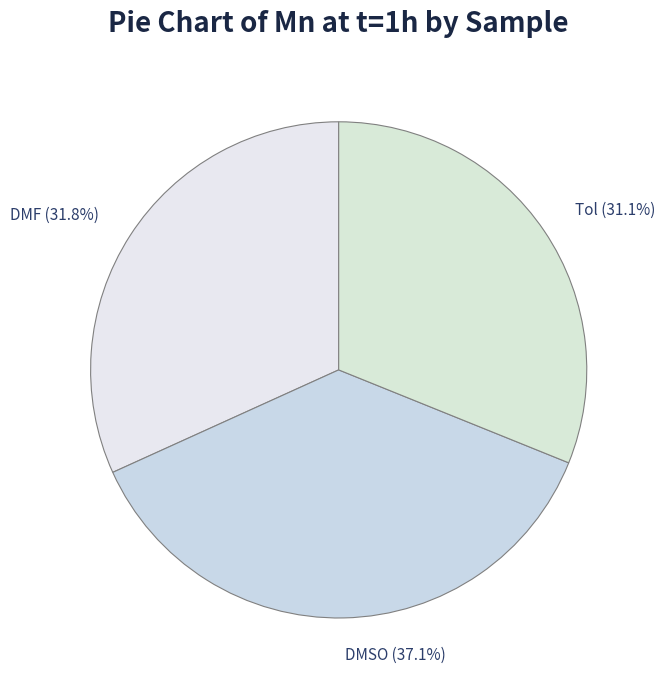

Which category has the biggest portion of the pie?

DMSO